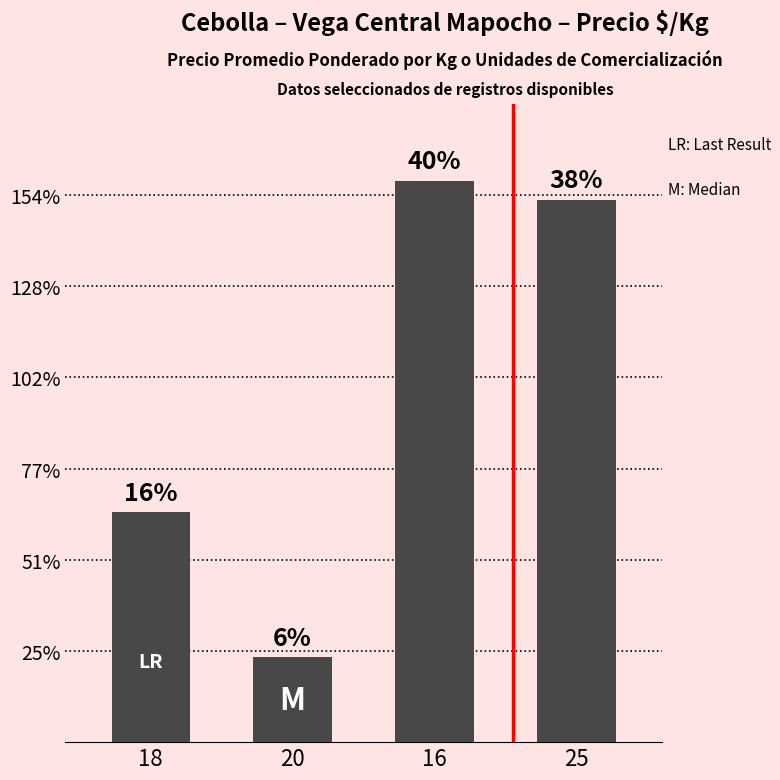

Are the bars horizontal?

No